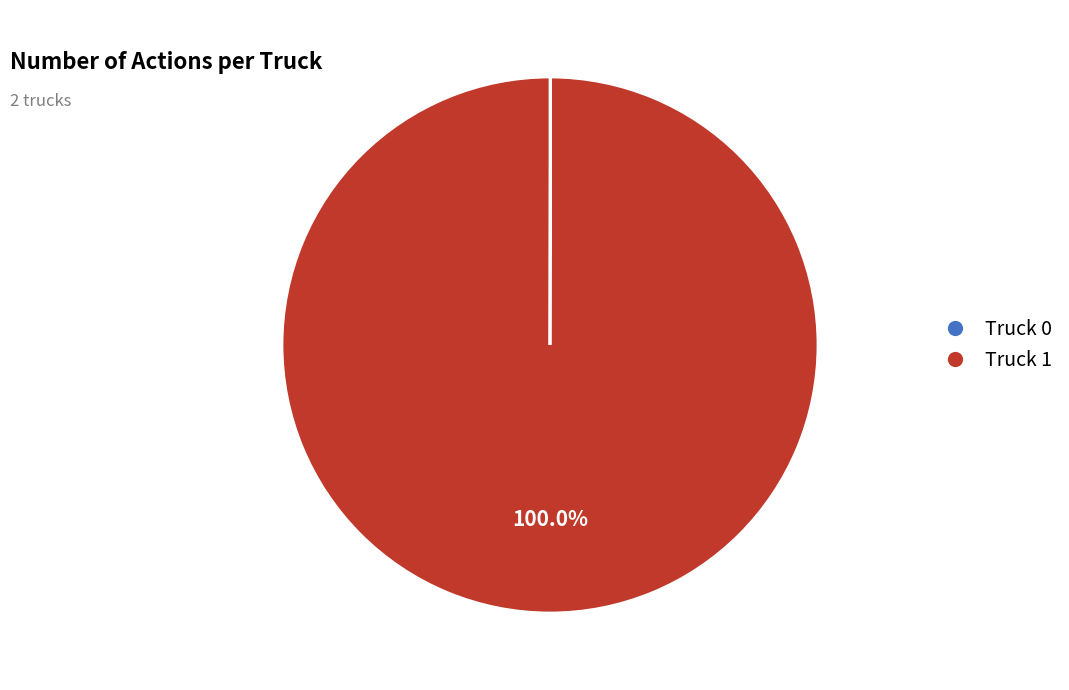

Which slice is the largest?

Truck 1